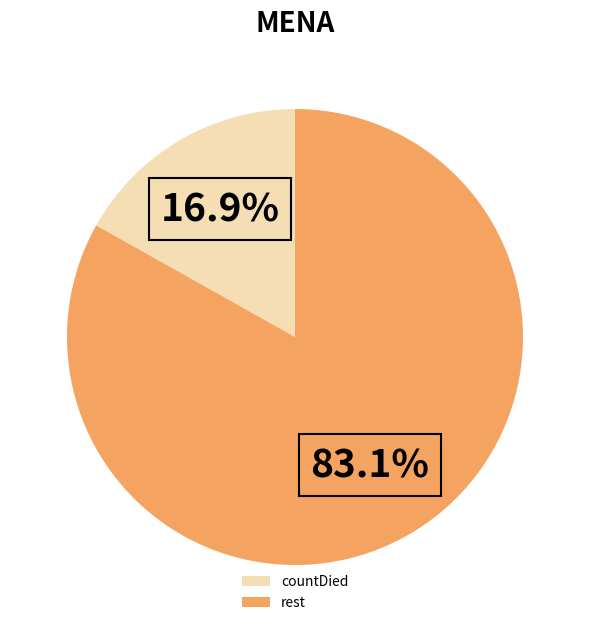

How many slices are in this pie chart?

2